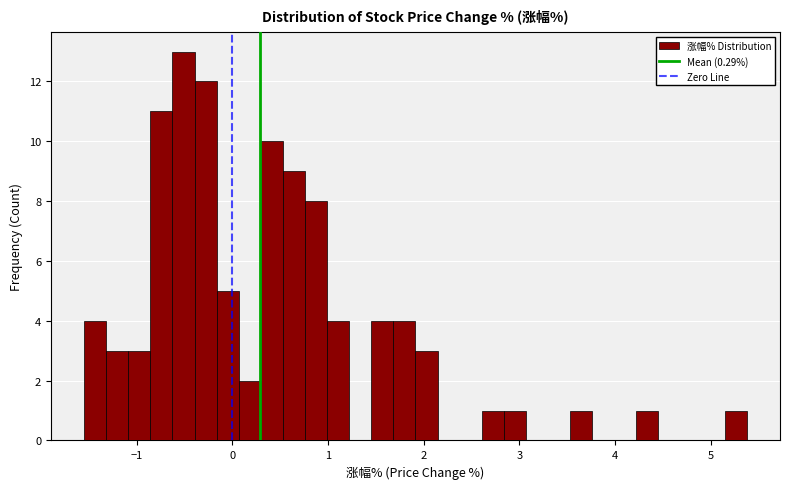

Read against the x-axis, roughly where is the centre of the tallest bar?

-0.5